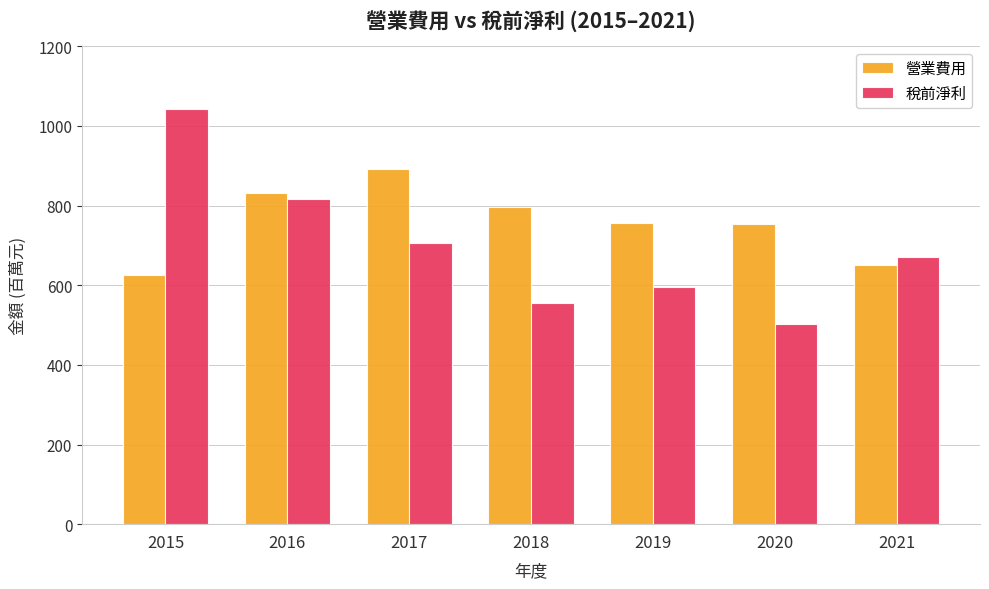

What is the value of the 稅前淨利 bar at the 1st from the left?

1041.9